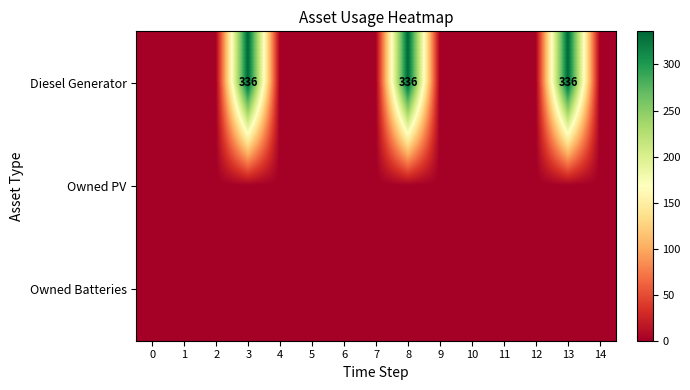

True or false: Diesel Generator has a value of 336 at 8.

True